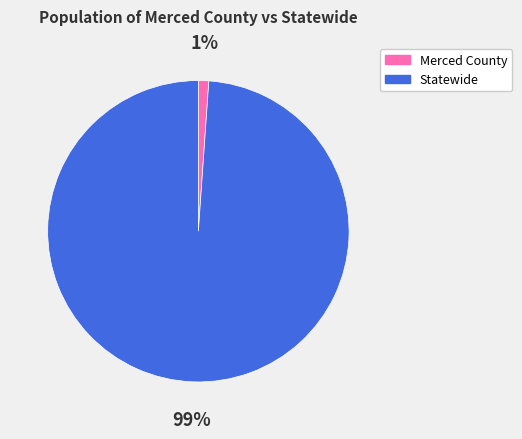

To the nearest percent, what is the average slice percentage?

50%